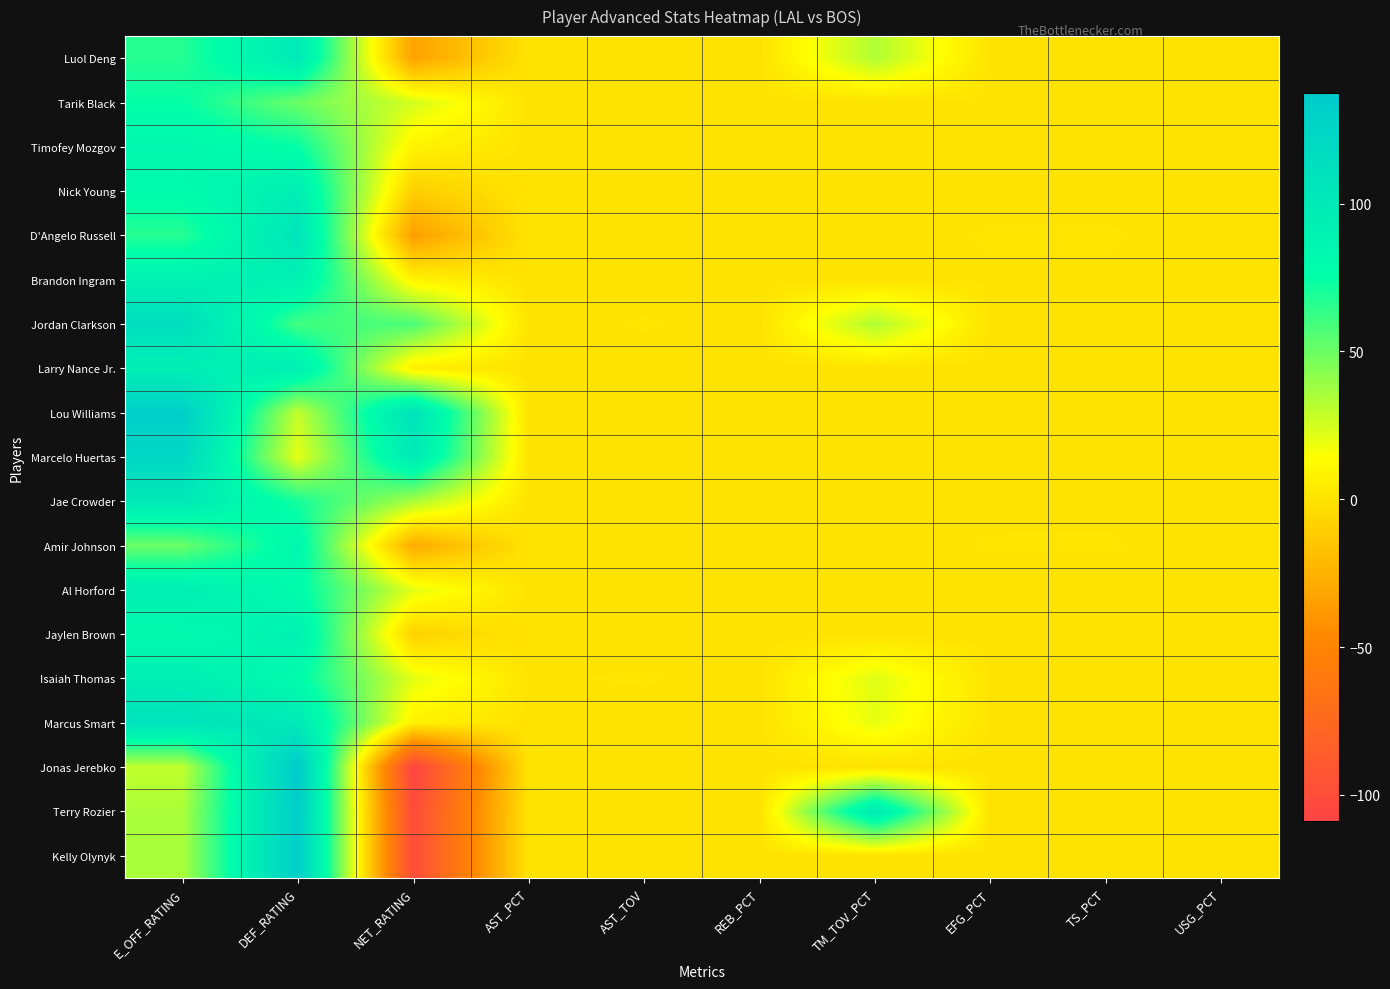

At NET_RATING, list the series in order from largest to smallest.

Lou Williams, Marcelo Huertas, Jordan Clarkson, Jae Crowder, Tarik Black, Al Horford, Isaiah Thomas, Timofey Mozgov, Brandon Ingram, Marcus Smart, Larry Nance Jr., Jaylen Brown, Nick Young, Amir Johnson, Luol Deng, D'Angelo Russell, Terry Rozier, Kelly Olynyk, Jonas Jerebko